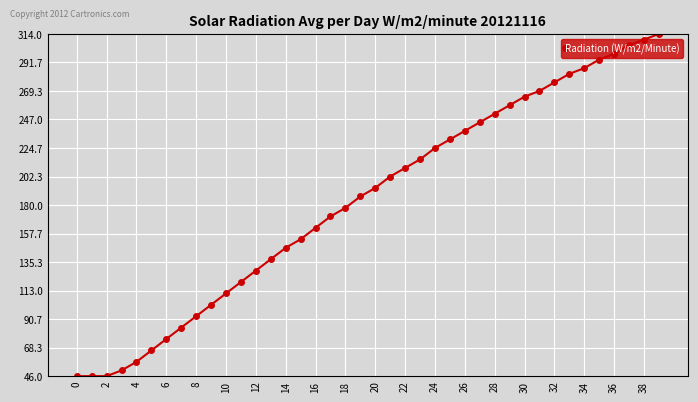

What is the average value?

183.2